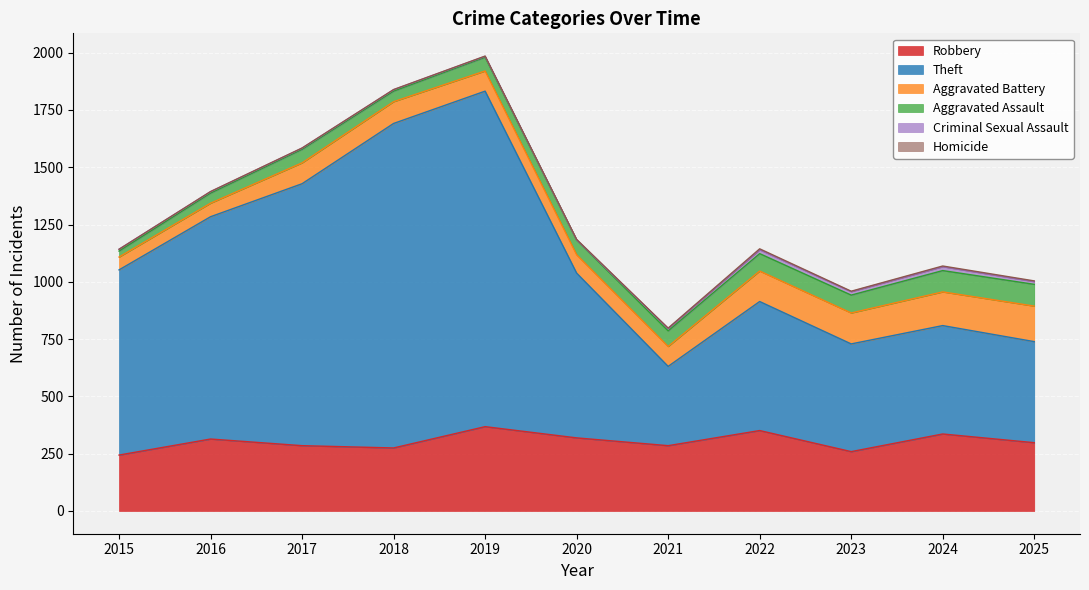

Rank the categories by Aggravated Battery value from lowest to highest.

2015, 2016, 2020, 2021, 2019, 2017, 2018, 2022, 2023, 2024, 2025